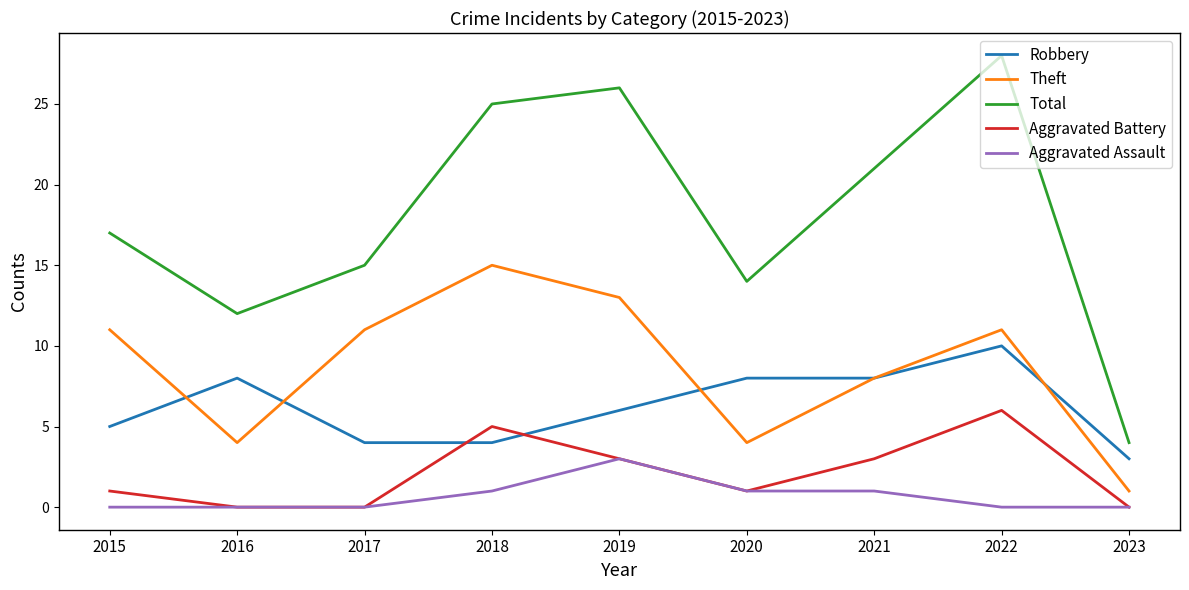

List the series in order of their peak value, lowest first.

Aggravated Assault, Aggravated Battery, Robbery, Theft, Total